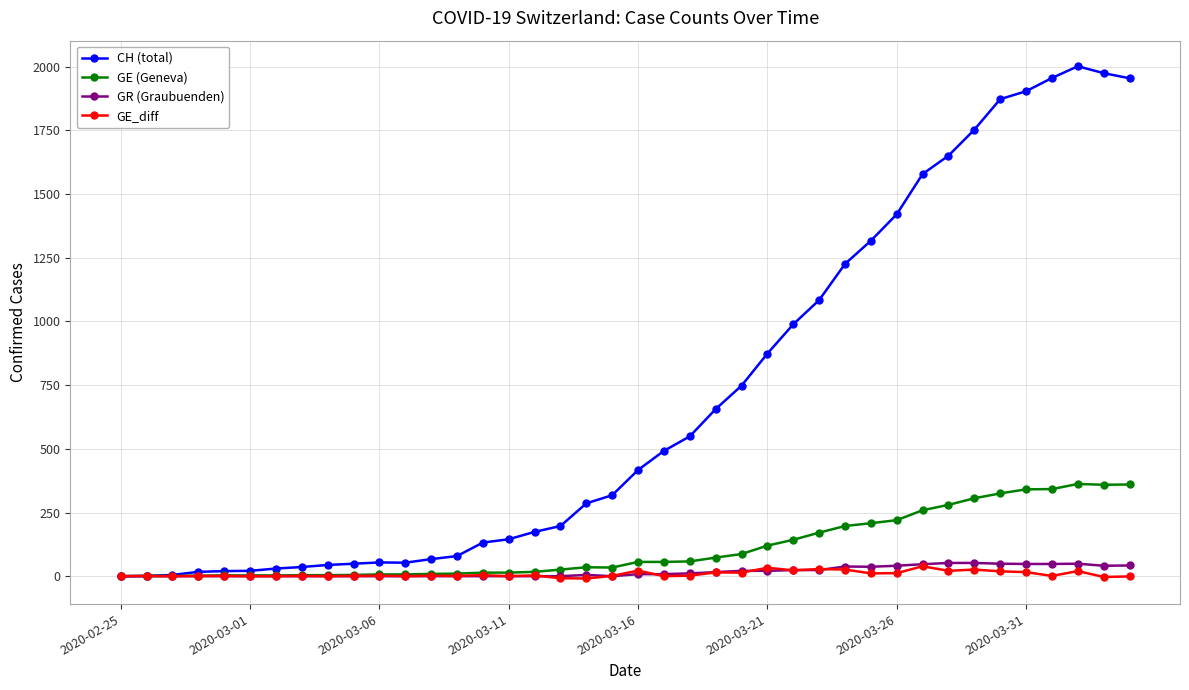

What are all the series names shown in the legend?

CH (total), GE (Geneva), GR (Graubuenden), GE_diff